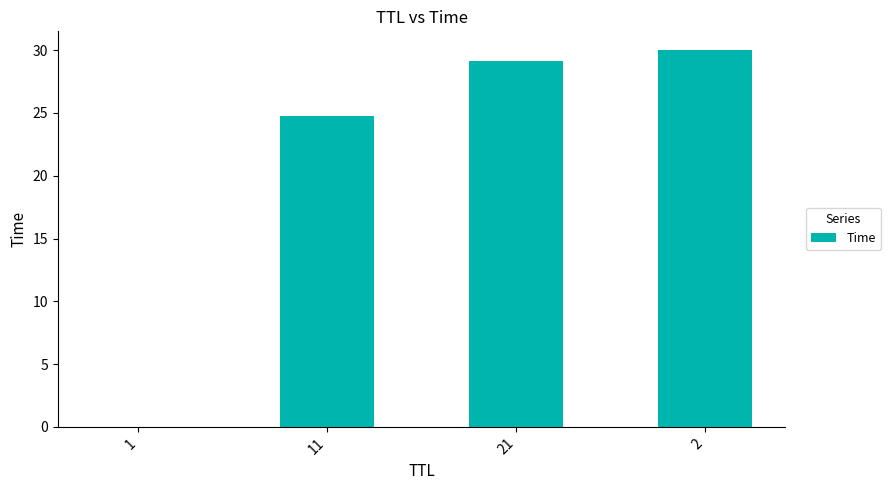

What is the maximum value shown in the chart?

30.0